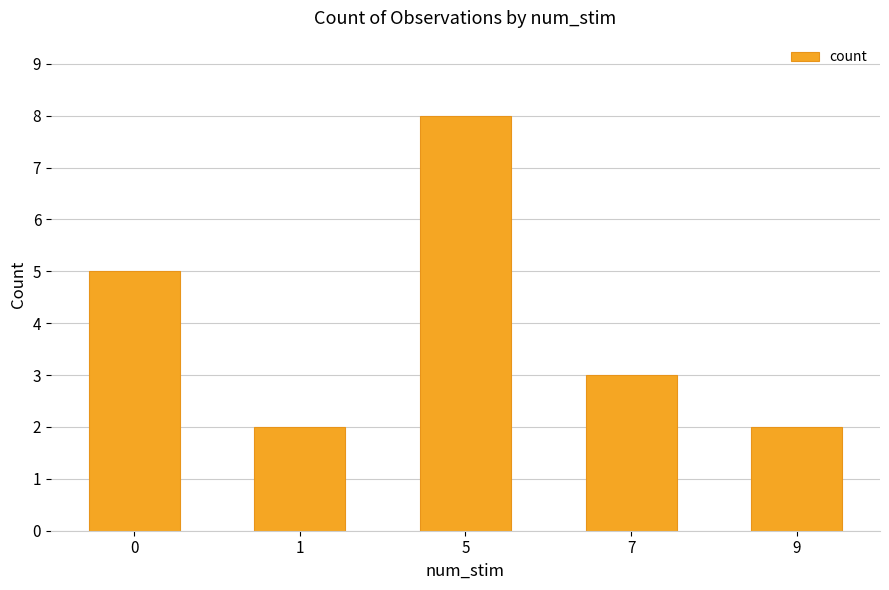

Reading left to right, transcribe all the data shown in this chart.

5	2	8	3	2